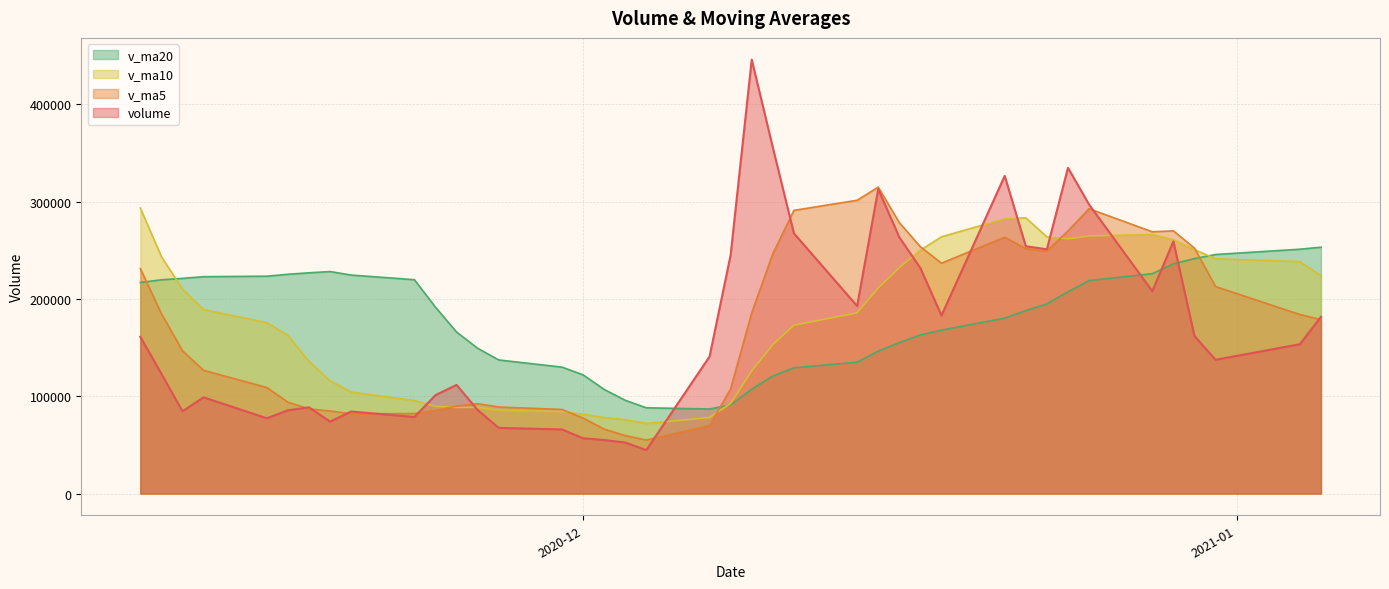

What is the highest value of the v_ma5 series?

315016.6